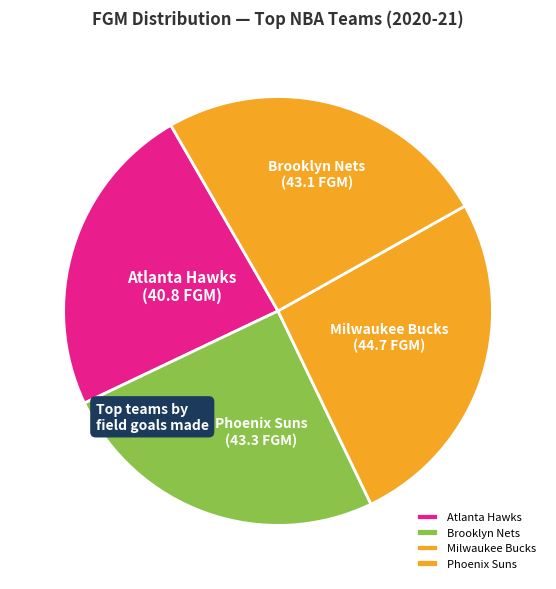

Is there any slice that represents more than half of the pie?

No